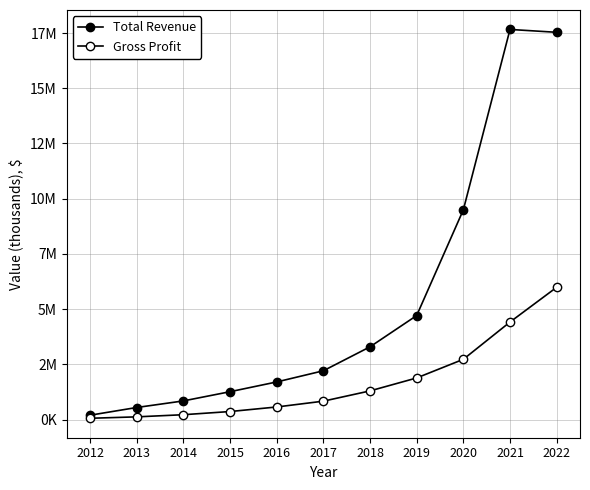

At which label is Gross Profit closest to 3028250?

2020